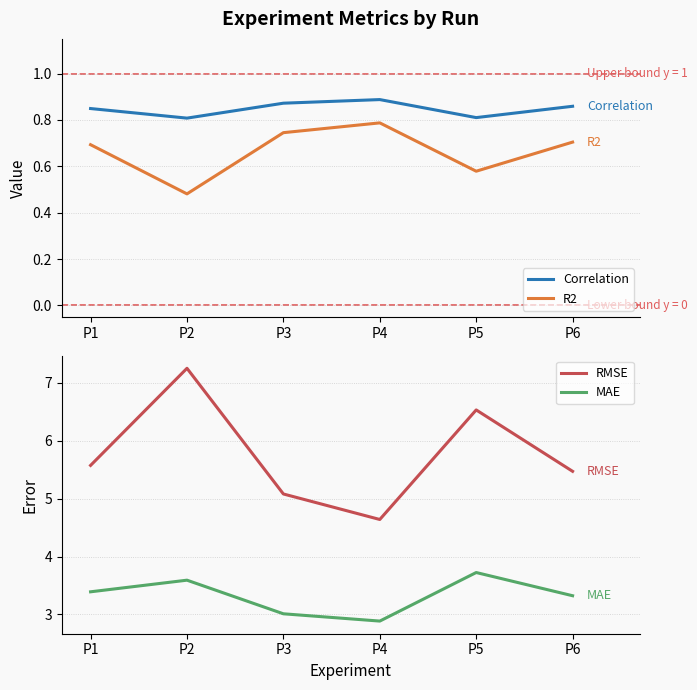

What is the spread (max minus min) of values at P3?

4.3